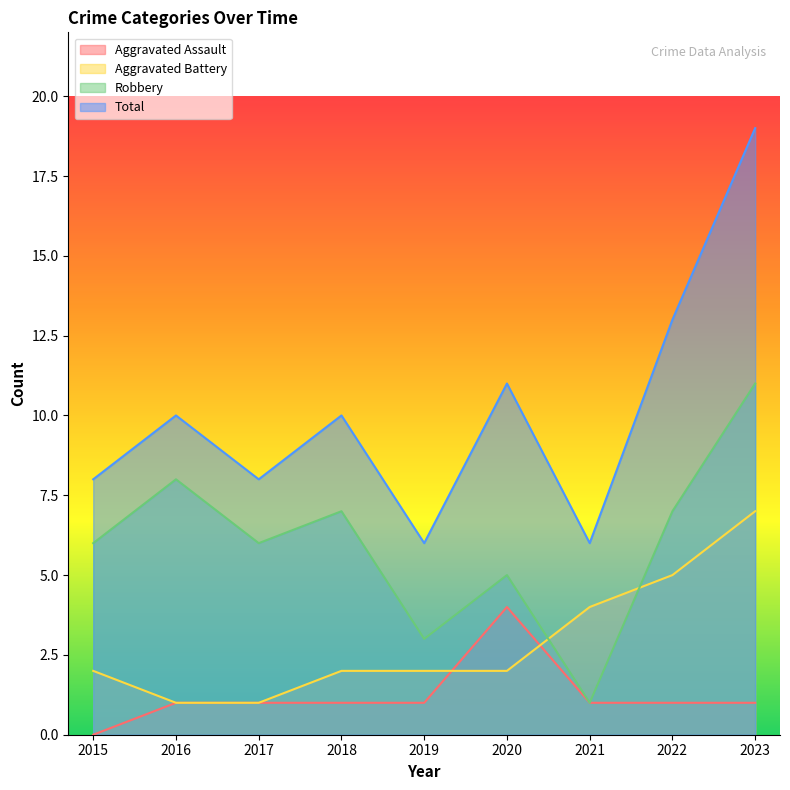

What is the average value of the Aggravated Battery series?

3